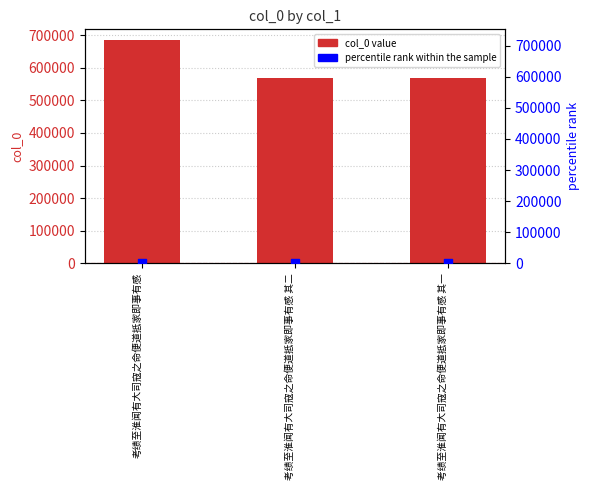

Which series has the largest total across all categories?

col_0